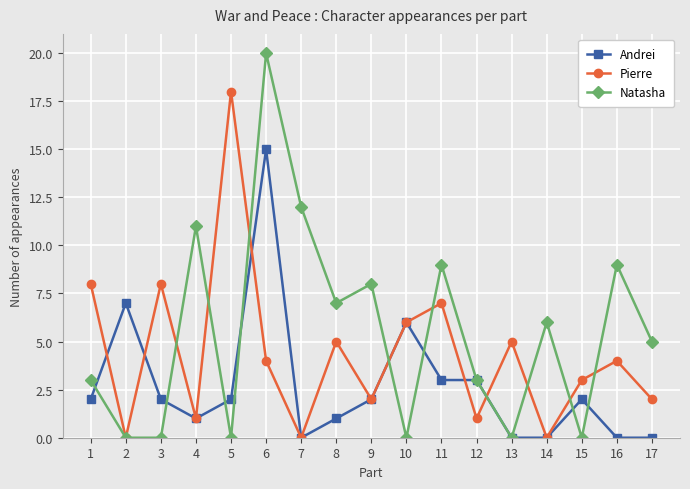

List the series in order of their overall mean, lowest first.

Andrei, Pierre, Natasha